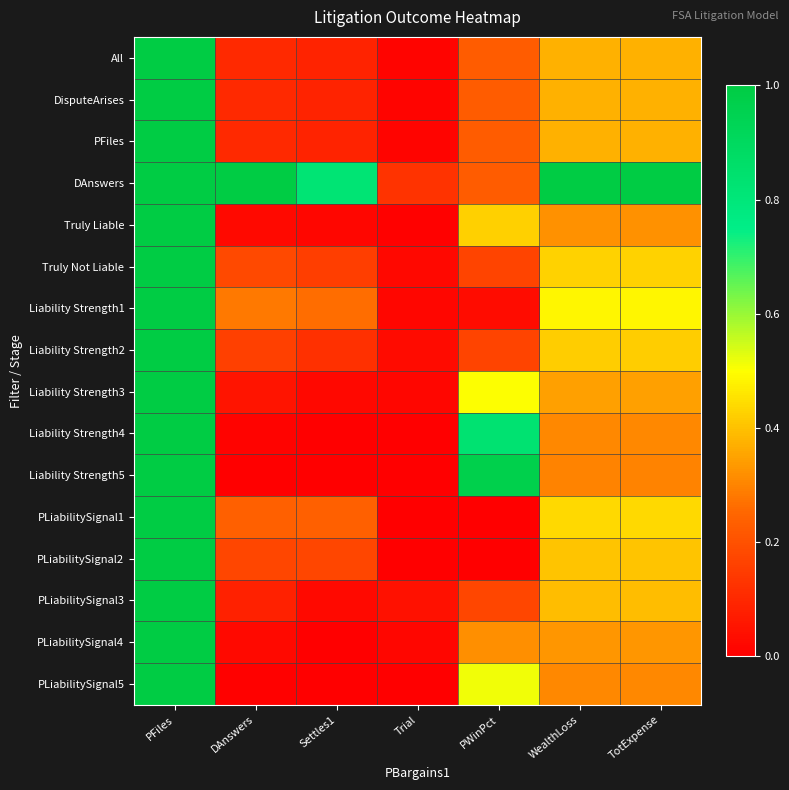

Rank the series by their maximum value, from lowest to highest.

All, DisputeArises, PFiles, Truly Liable, Truly Not Liable, Liability Strength1, Liability Strength2, Liability Strength3, Liability Strength4, Liability Strength5, PLiabilitySignal1, PLiabilitySignal2, PLiabilitySignal3, PLiabilitySignal4, PLiabilitySignal5, DAnswers